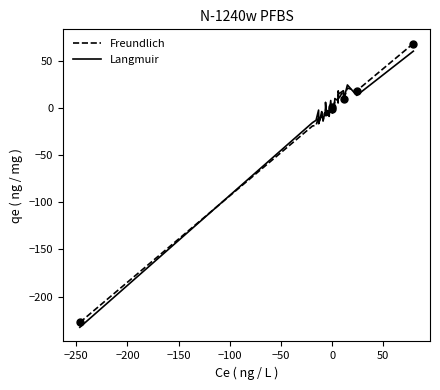

What are all the series names shown in the legend?

Freundlich, Langmuir